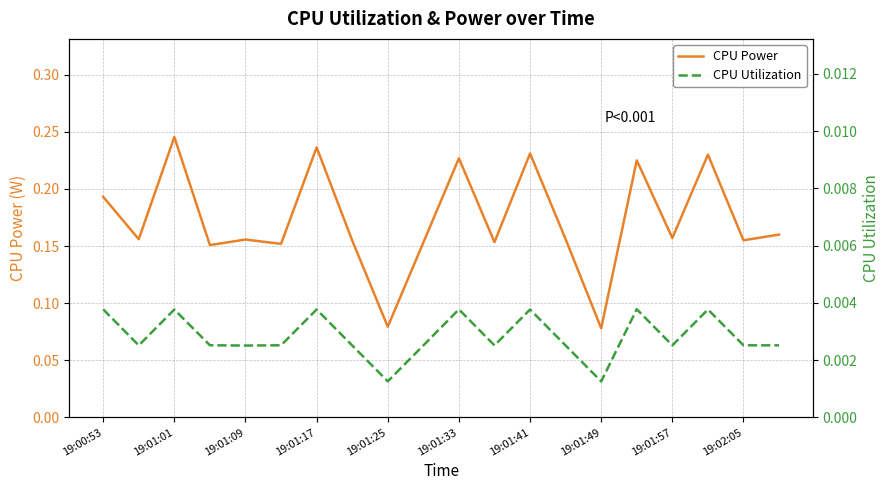

Which category has the highest value in the CPU Power series?

19:01:01